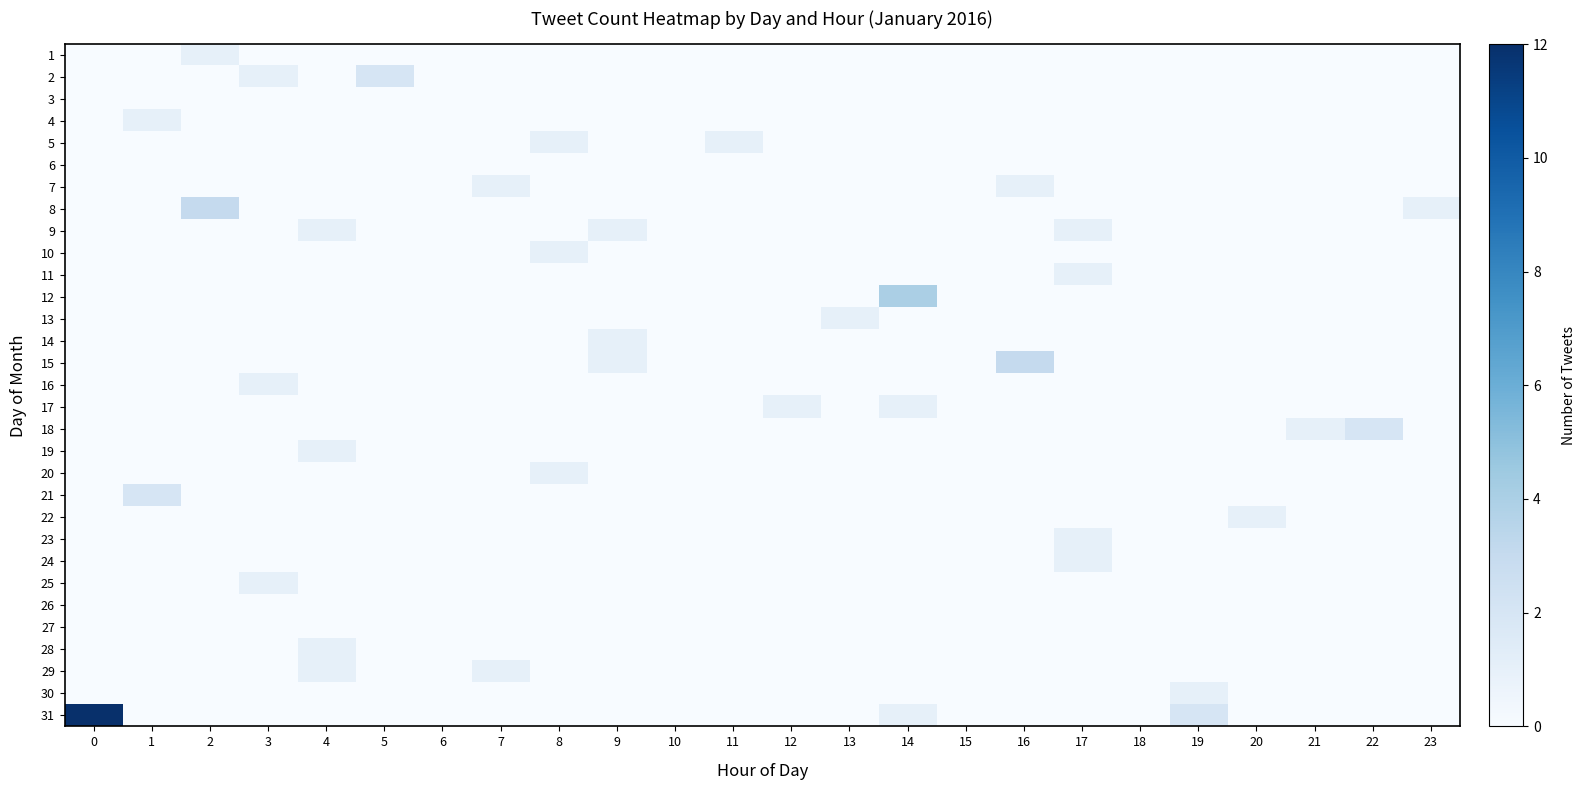

List the series in order of their peak value, highest first.

row_30, row_11, row_7, row_14, row_1, row_17, row_20, row_0, row_3, row_4, row_6, row_8, row_9, row_10, row_12, row_13, row_15, row_16, row_18, row_19, row_21, row_22, row_23, row_24, row_27, row_28, row_29, row_2, row_5, row_25, row_26